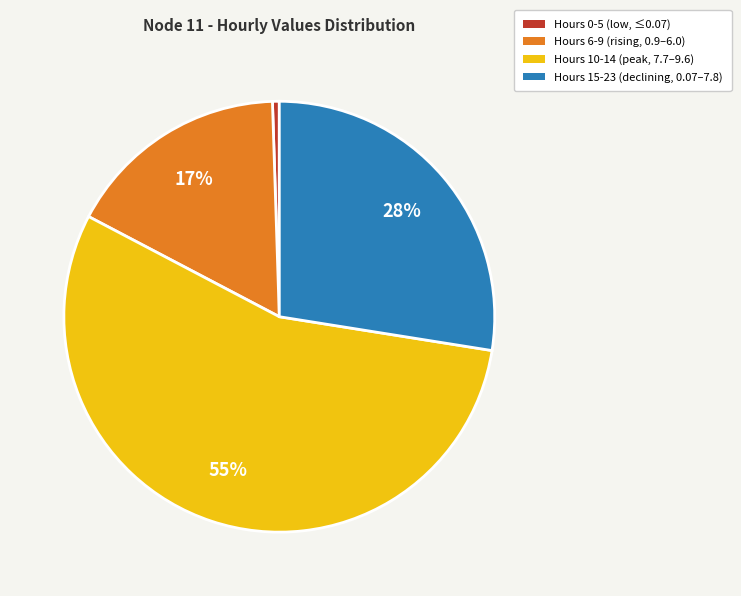

Is there any slice that represents more than half of the pie?

Yes